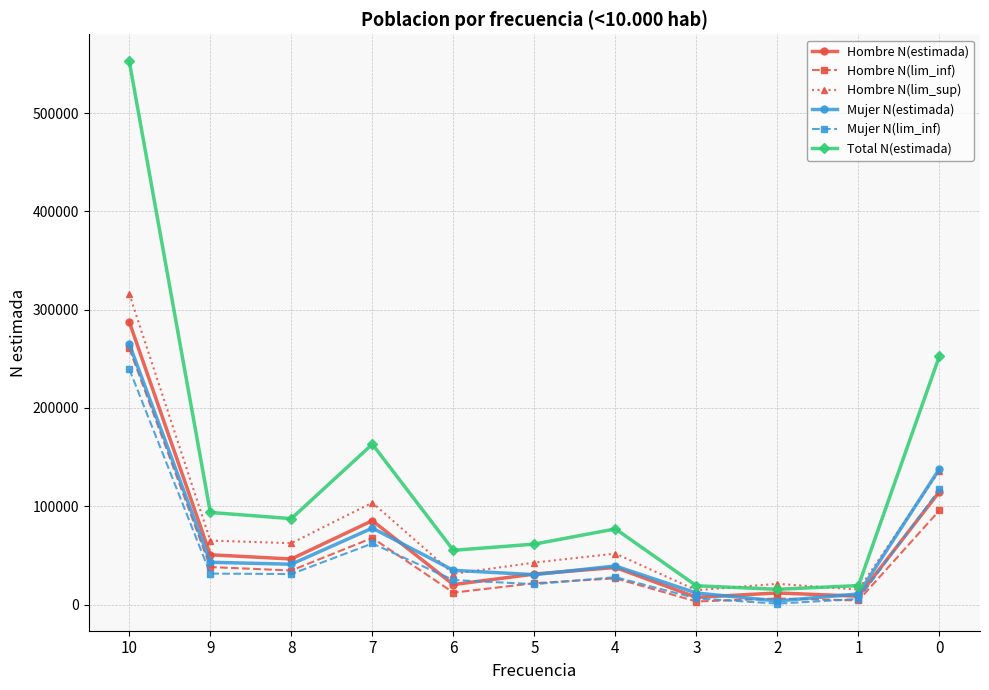

Which series has the largest range (max minus min)?

Total N(estimada)